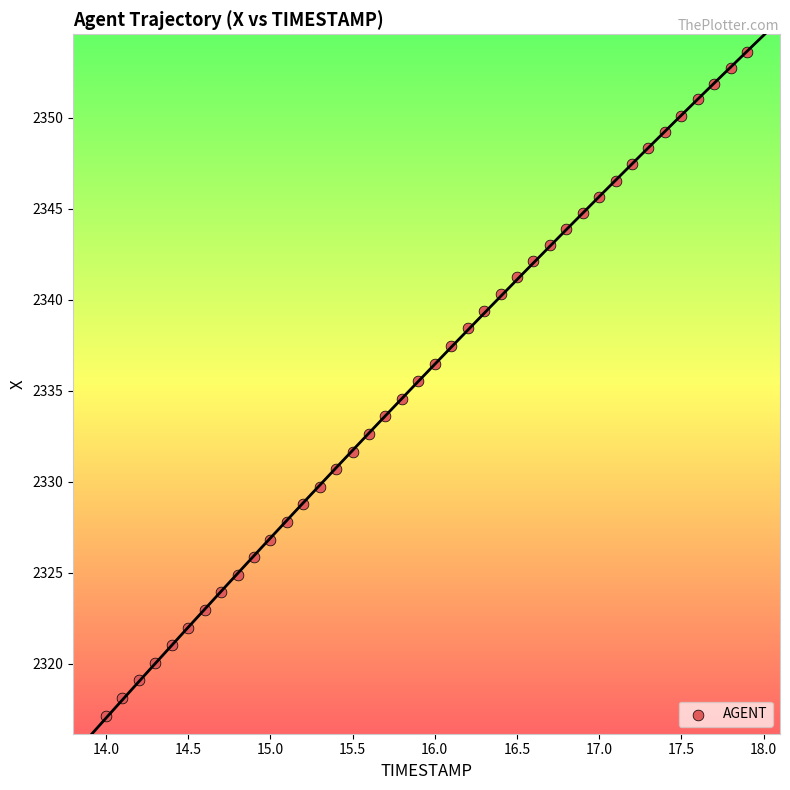

What is the range of X values (max minus min)?

3.9